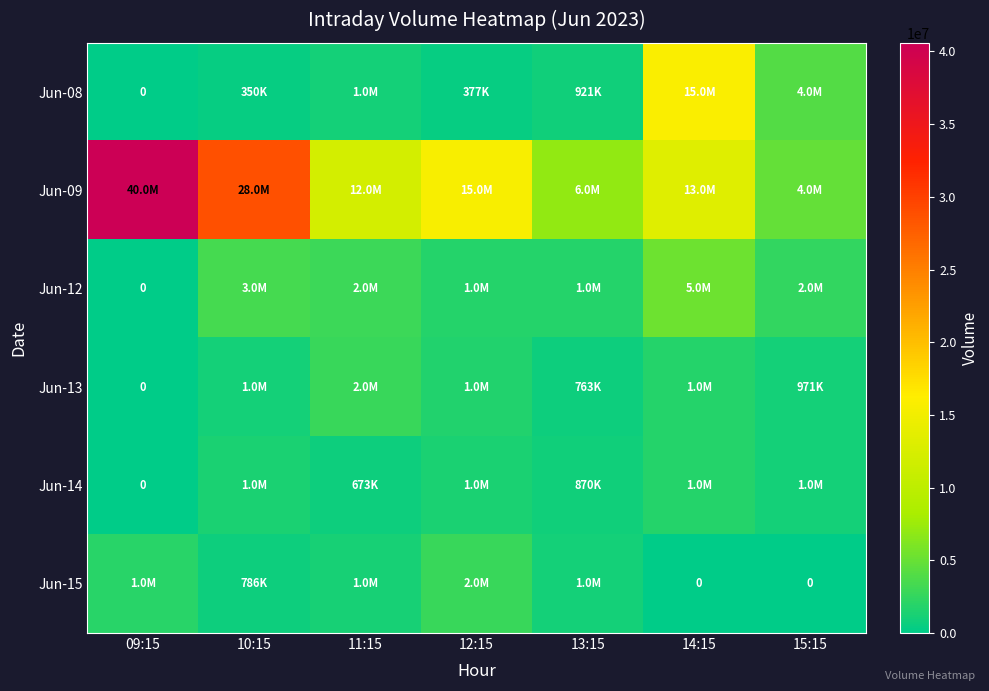

How many positive values does the Jun-15 series have?

5